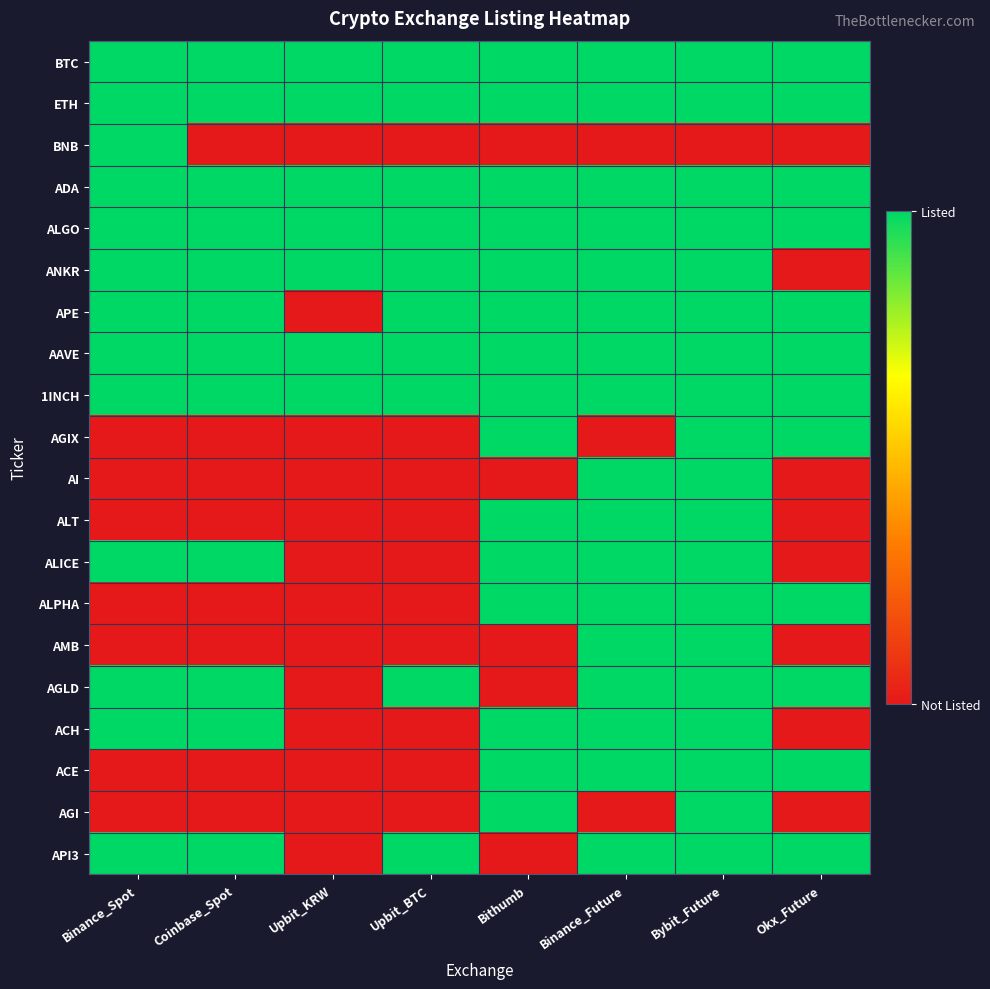

Which series has the largest total across all categories?

BTC